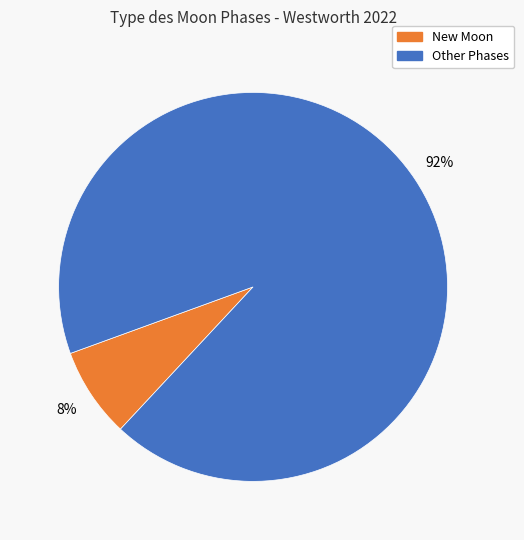

Is there any slice that represents more than half of the pie?

Yes